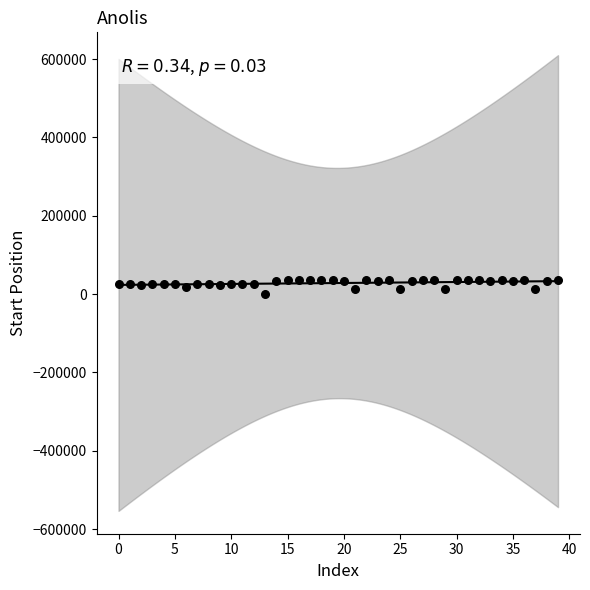

What is the range of Y values (max minus min)?

35025